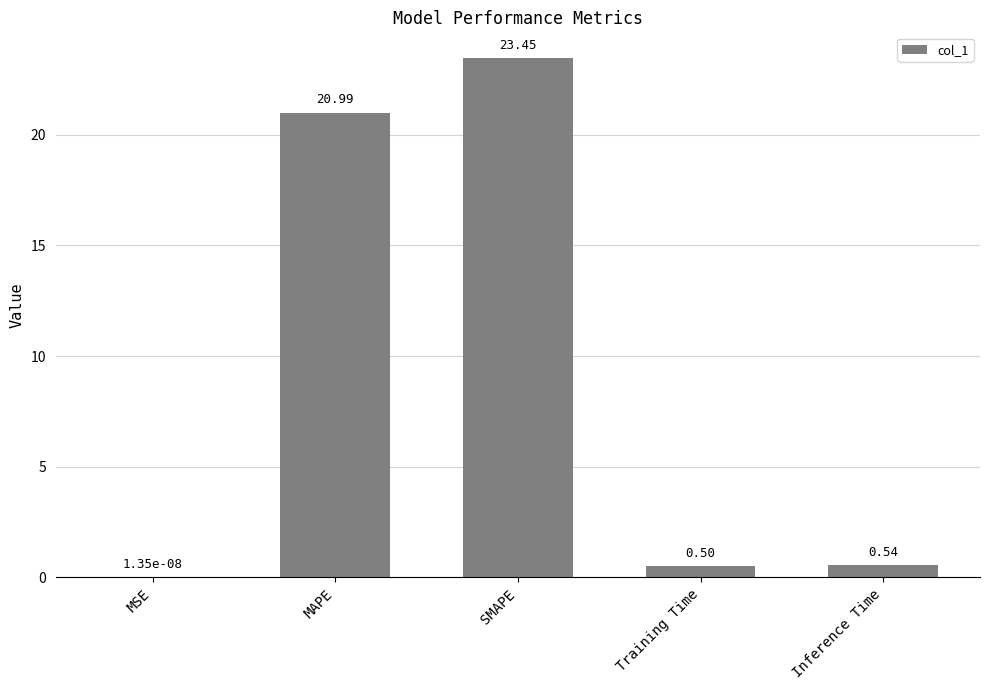

The value at Inference Time is 0.5. True or false?

True